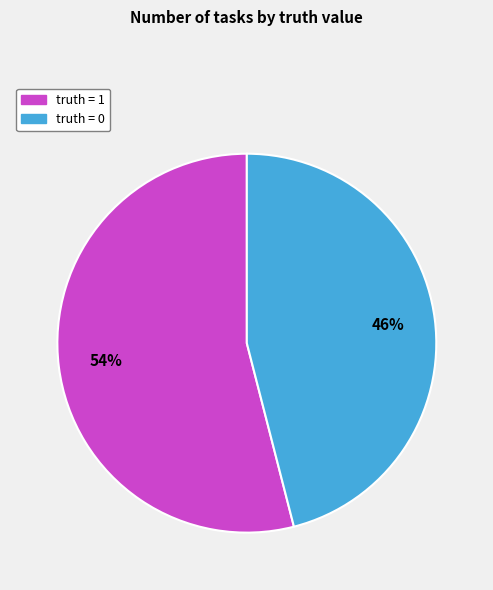

Count the number of slices in the pie.

2